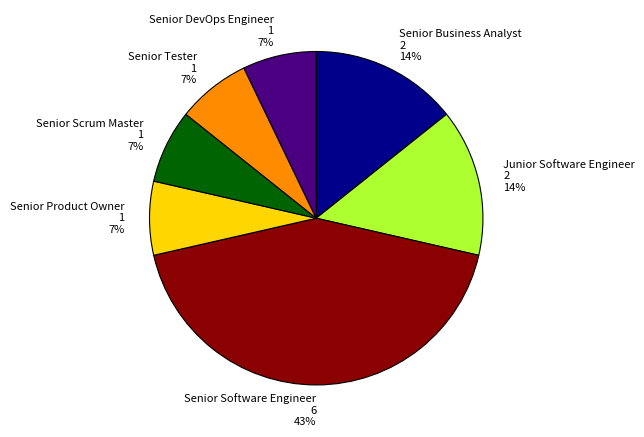

How many slices are in this pie chart?

7